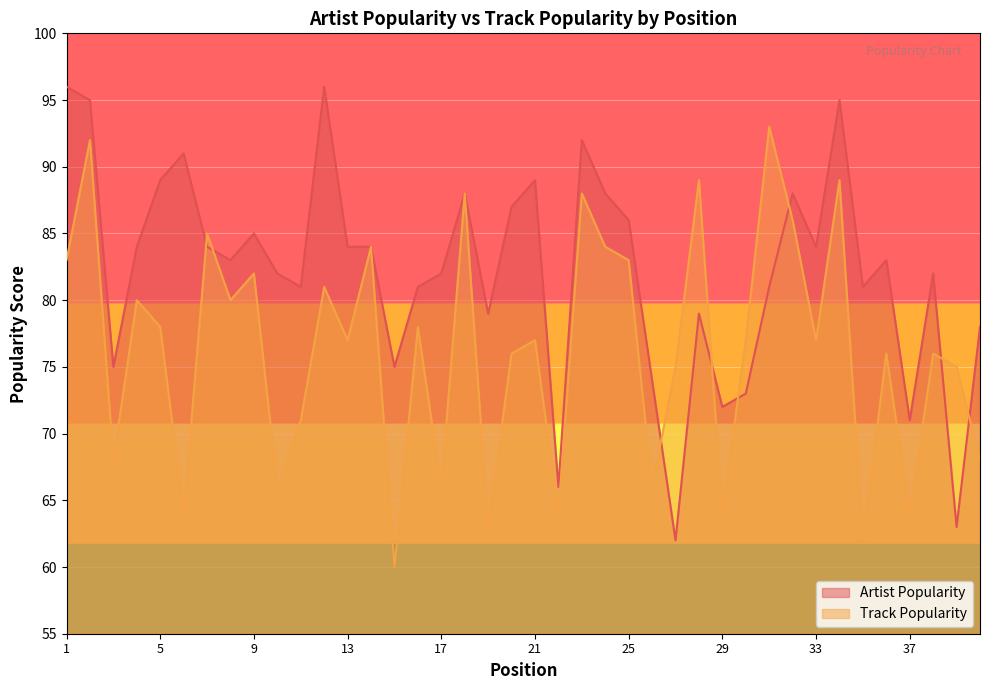

What is the difference between the Track Popularity values at 11 and 5?

7